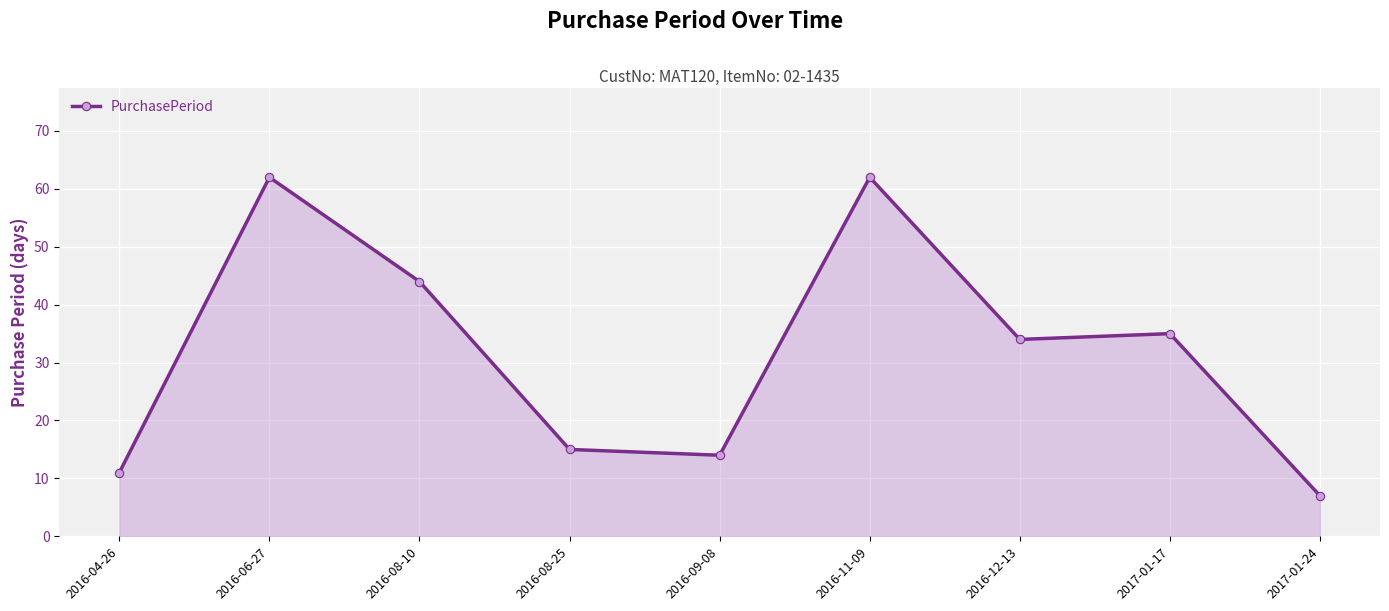

Which has a higher value, 2017-01-24 or 2016-09-08?

2016-09-08